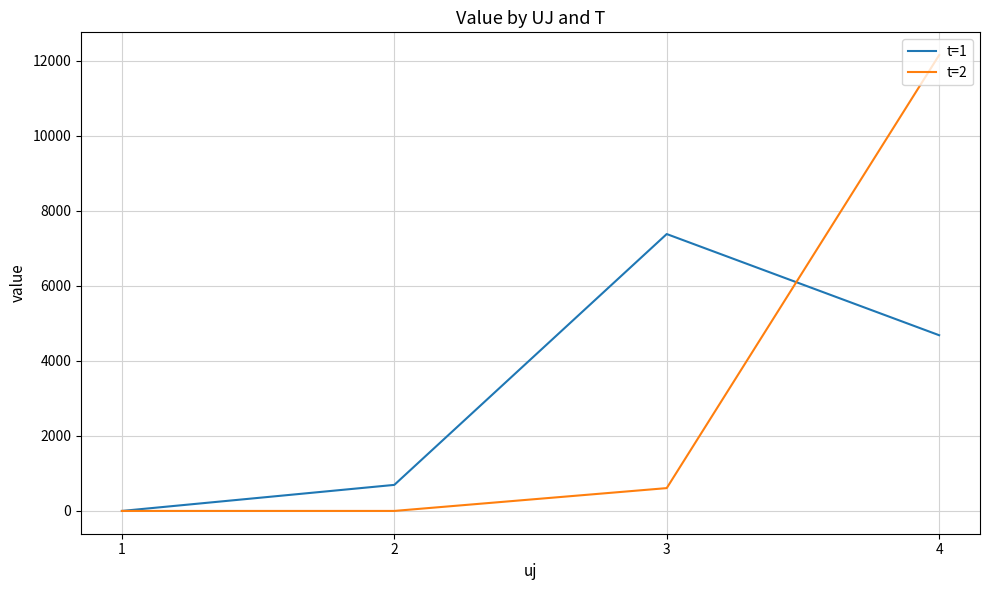

What is the sum of all t=1 values?

12755.9